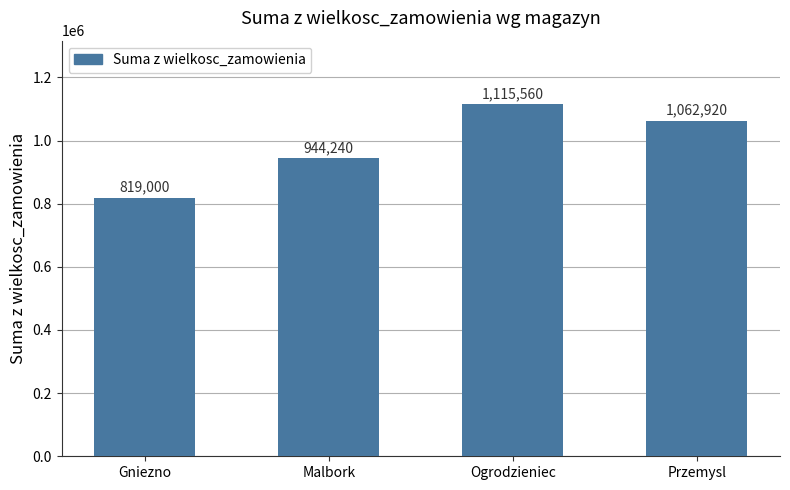

Does the chart contain any negative values?

No